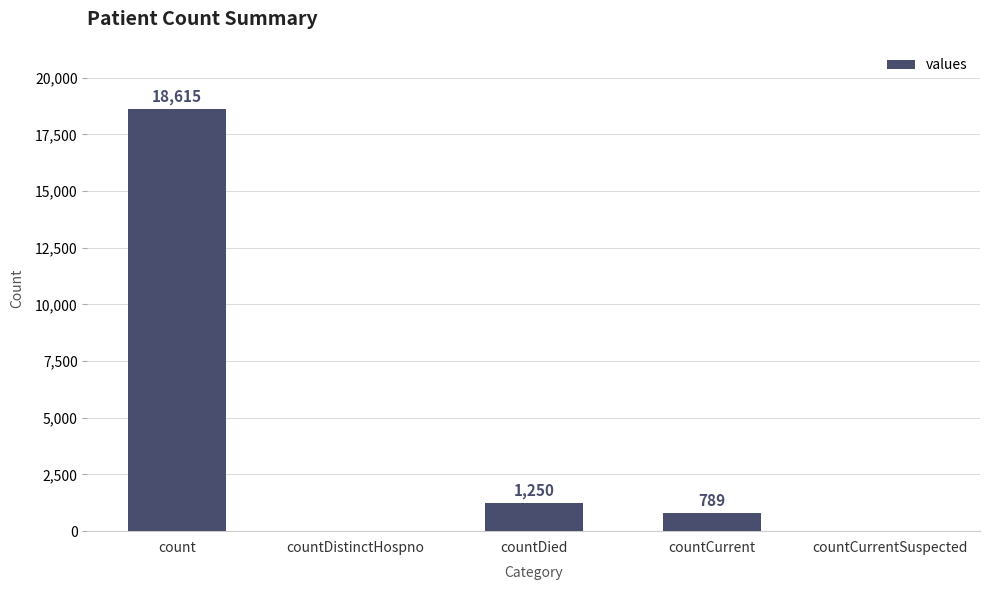

Reading left to right, list all the values displayed in this chart.

18615	0	1250	789	0